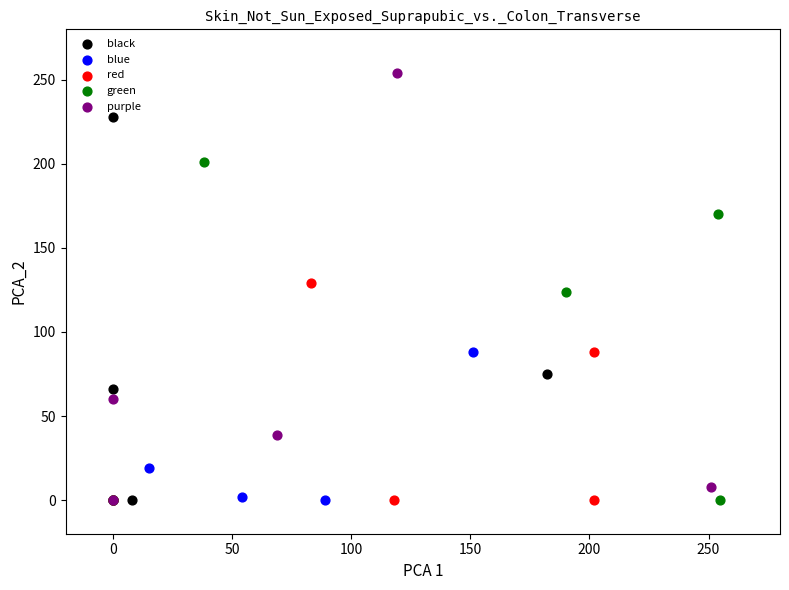

Which series has the widest spread of Y values?

purple